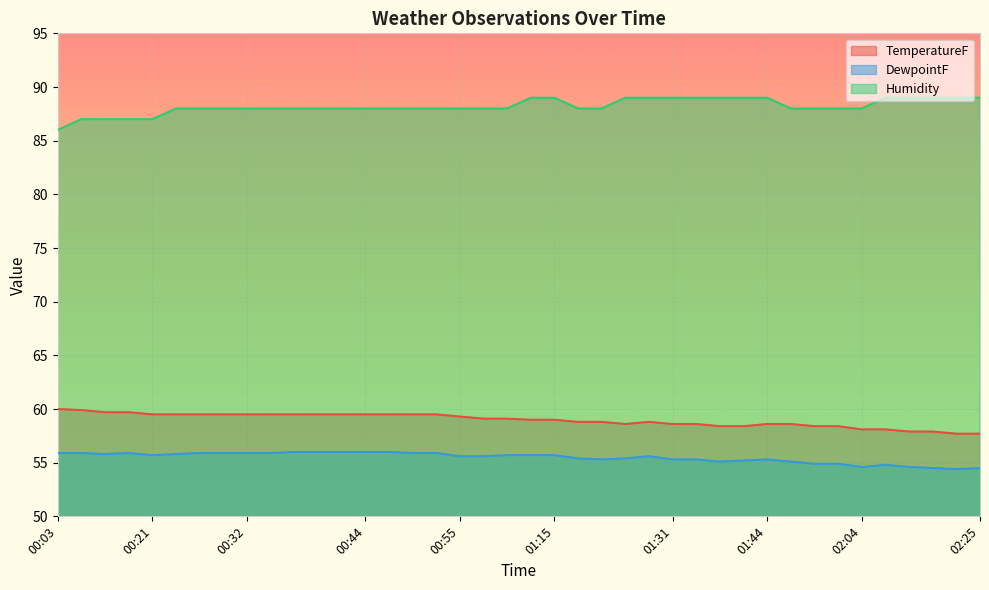

How many lines are shown in the chart?

3